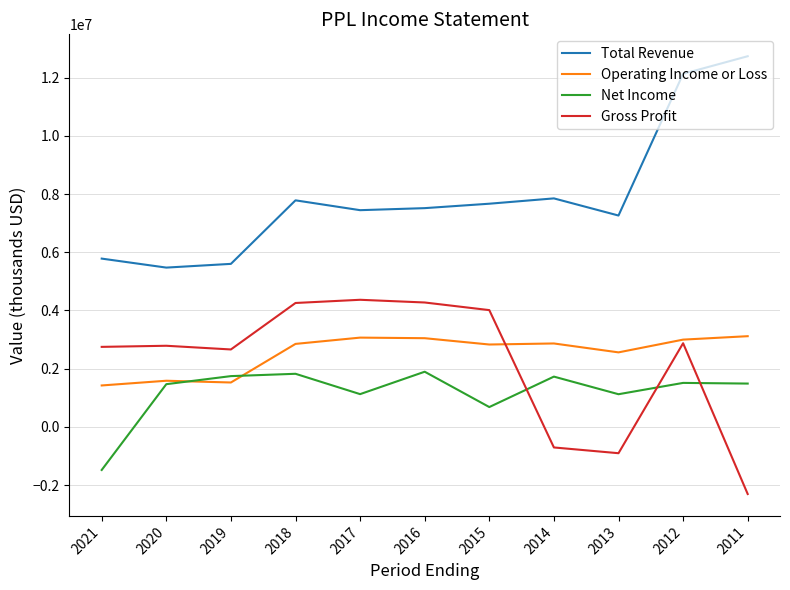

What is the sum of the Total Revenue values at 2017 and 2012?

19579000